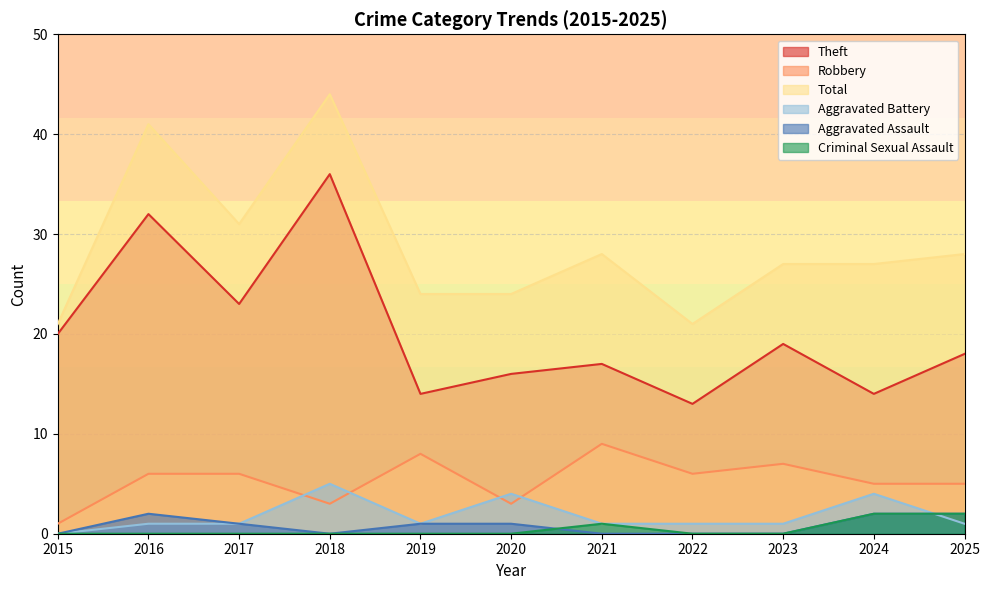

What is the value of the Aggravated Assault point at the 11th from the left?

2